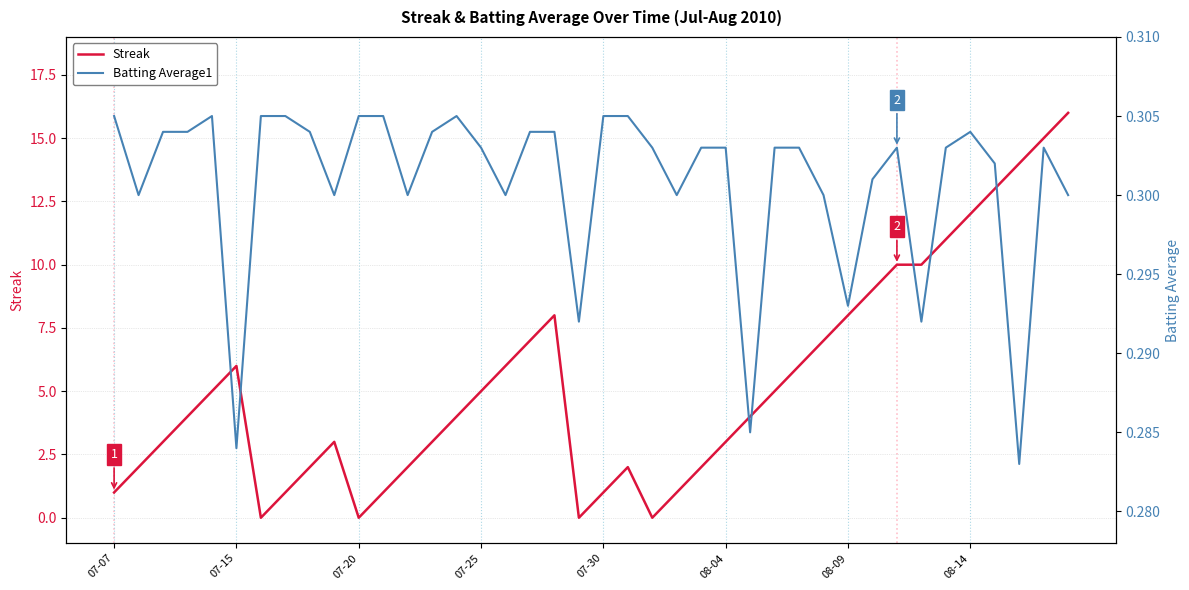

Reading right to left, extract all data points from this chart.

Streak: 16.0	15.0	14.0	13.0	12.0	11.0	10.0	10.0	9.0	8.0	7.0	6.0	5.0	4.0	3.0	2.0	1.0	0.0	2.0	1.0	0.0	8.0	7.0	6.0	5.0	4.0	3.0	2.0	1.0	0.0	3.0	2.0	1.0	0.0	6.0	5.0	4.0	3.0	2.0	1.0
Batting Average1: 0.3	0.3	0.3	0.3	0.3	0.3	0.3	0.3	0.3	0.3	0.3	0.3	0.3	0.3	0.3	0.3	0.3	0.3	0.3	0.3	0.3	0.3	0.3	0.3	0.3	0.3	0.3	0.3	0.3	0.3	0.3	0.3	0.3	0.3	0.3	0.3	0.3	0.3	0.3	0.3